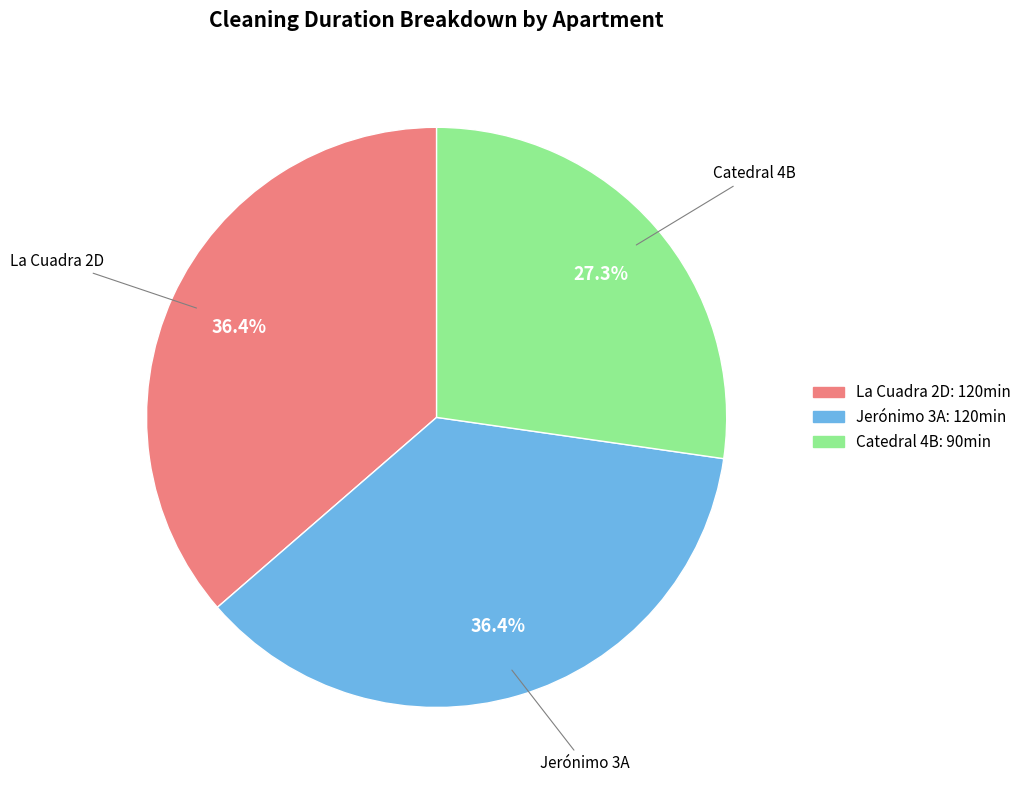

To the nearest percent, what is the difference between the largest and smallest slice percentages?

9%